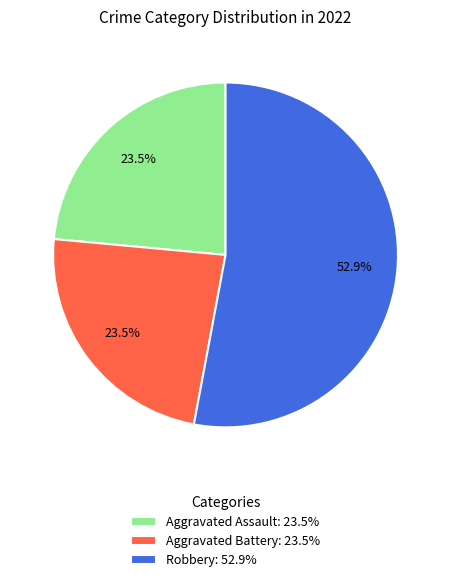

Which slice is the largest?

Robbery: 52.9%